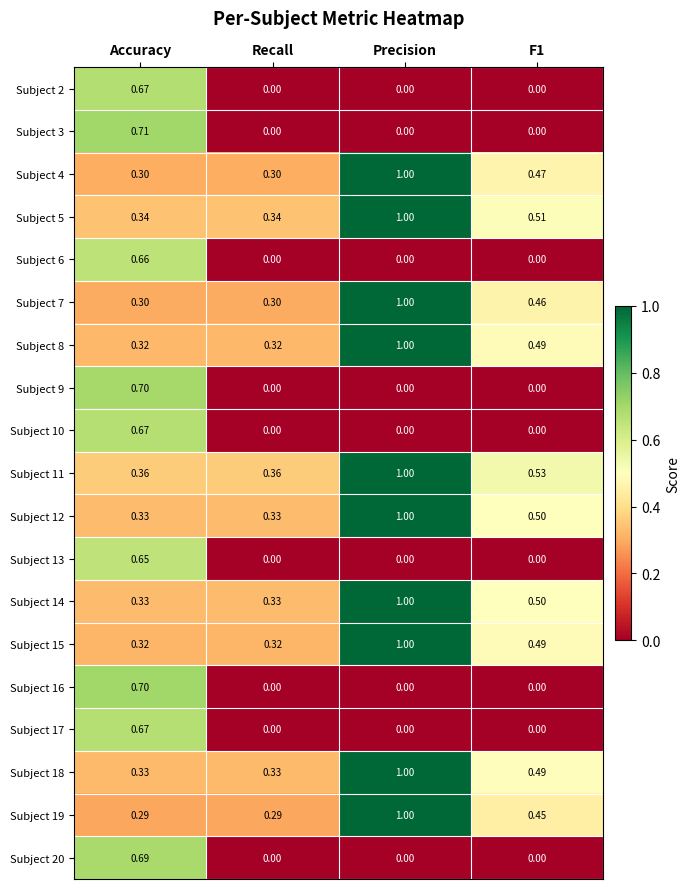

Is the value of Subject 14 at Precision greater than the value of Subject 19 at F1?

Yes